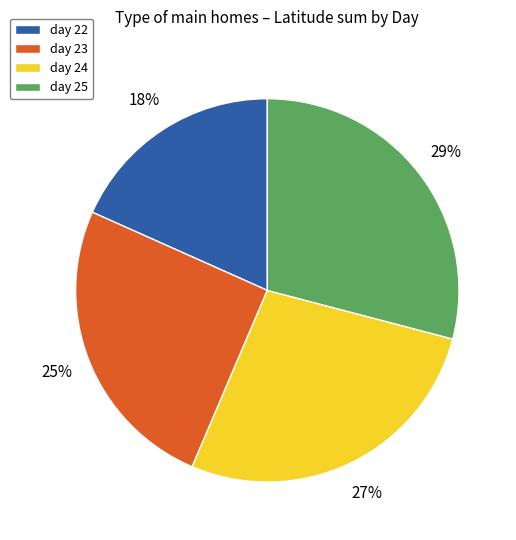

True or false: day 24 accounts for 27% of the total.

True